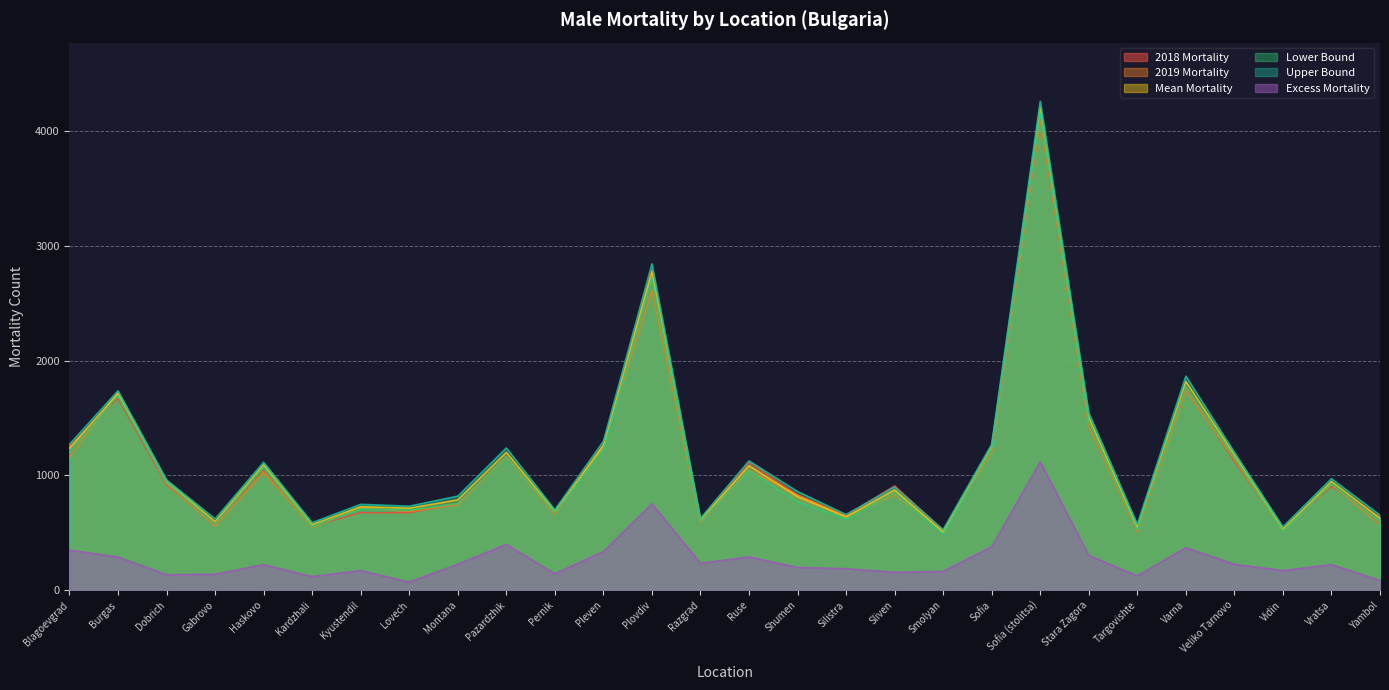

What is the difference between the maximum and minimum values in the 2019 series?

3590.0